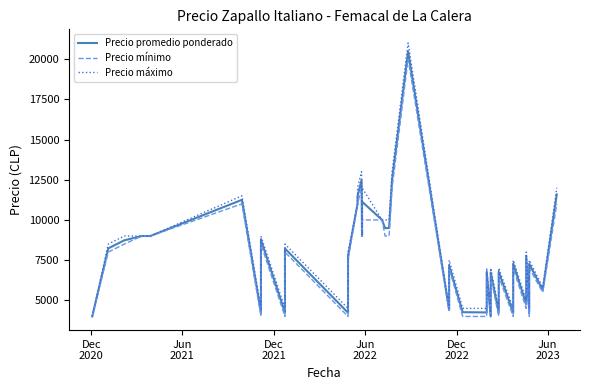

Reading right to left, extract all data points from this chart.

Precio promedio ponderado: 11582	5639	7272	4269	7774	4766	7283	4233	6774	4241	6736	4000	6766	4250	4264	7172	4403	20484	12500	9500	9487	10000	11133	9000	12488	11480	11000	7761	4231	8223	4241	8762	4262	11250	9000	9000	9000	8733	8231	4000
Precio mínimo: 11000	5500	7000	4000	7500	4500	7000	4000	6500	4000	6500	4000	6500	4000	4000	7000	4300	20000	12000	9000	9000	10000	10000	9000	12000	11000	11000	7500	4000	8000	4000	8500	4000	11000	9000	9000	9000	8500	8000	4000
Precio máximo: 12000	5800	7500	4500	8000	5000	7500	4500	7000	4500	7000	4000	7000	4500	4500	7500	4500	21000	13000	10000	10000	10000	12000	9000	13000	12000	11000	8000	4500	8500	4500	9000	4500	11500	9000	9000	9000	9000	8500	4000